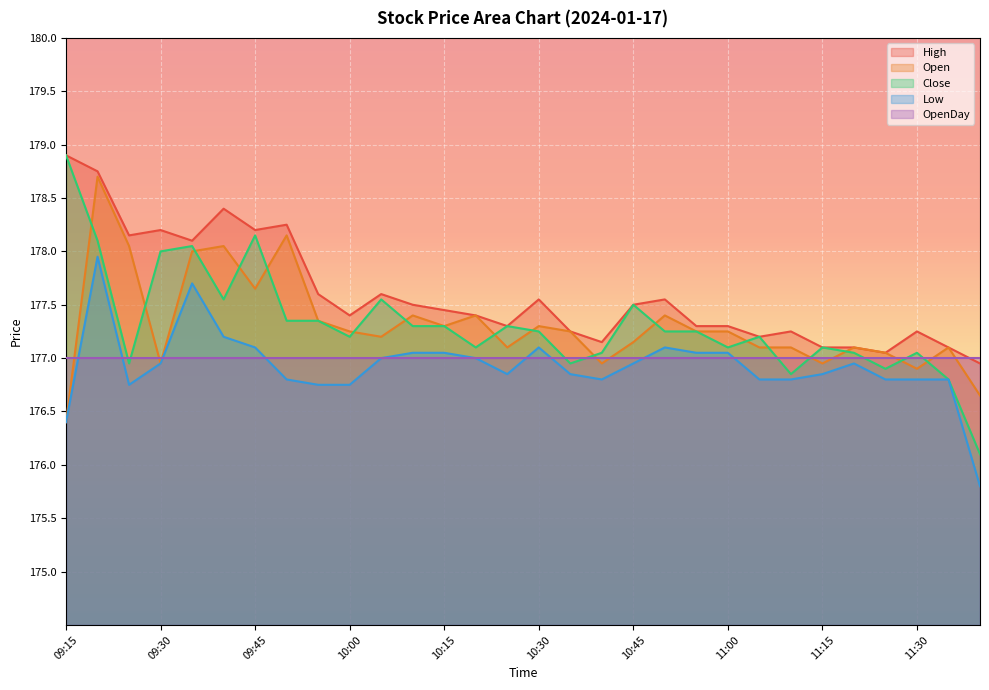

Is the value of Open at 10:35 greater than the value of Close at 09:35?

No